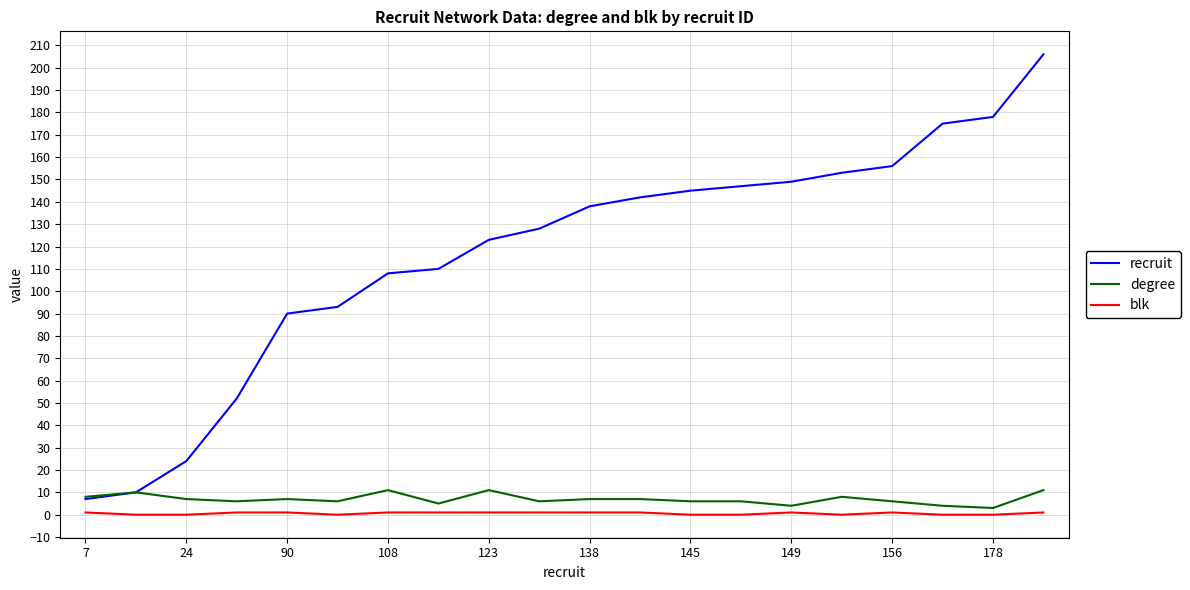

Which series has the largest range (max minus min)?

recruit